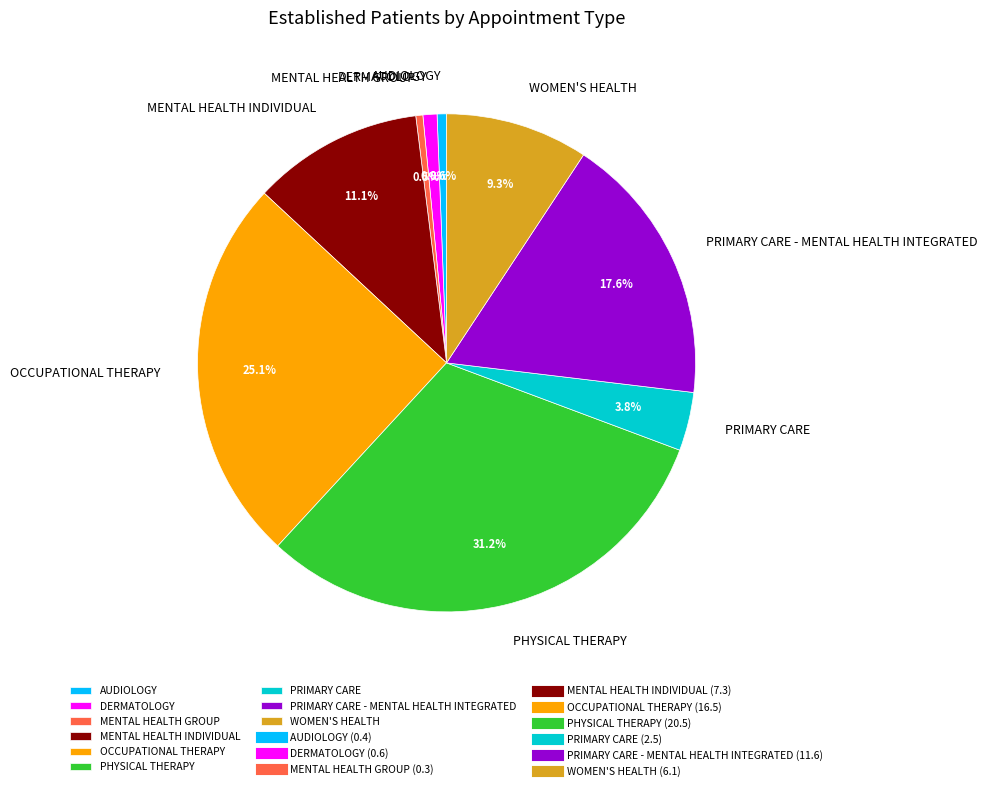

To the nearest percent, what is the difference between the PHYSICAL THERAPY and PRIMARY CARE slice percentages?

27%